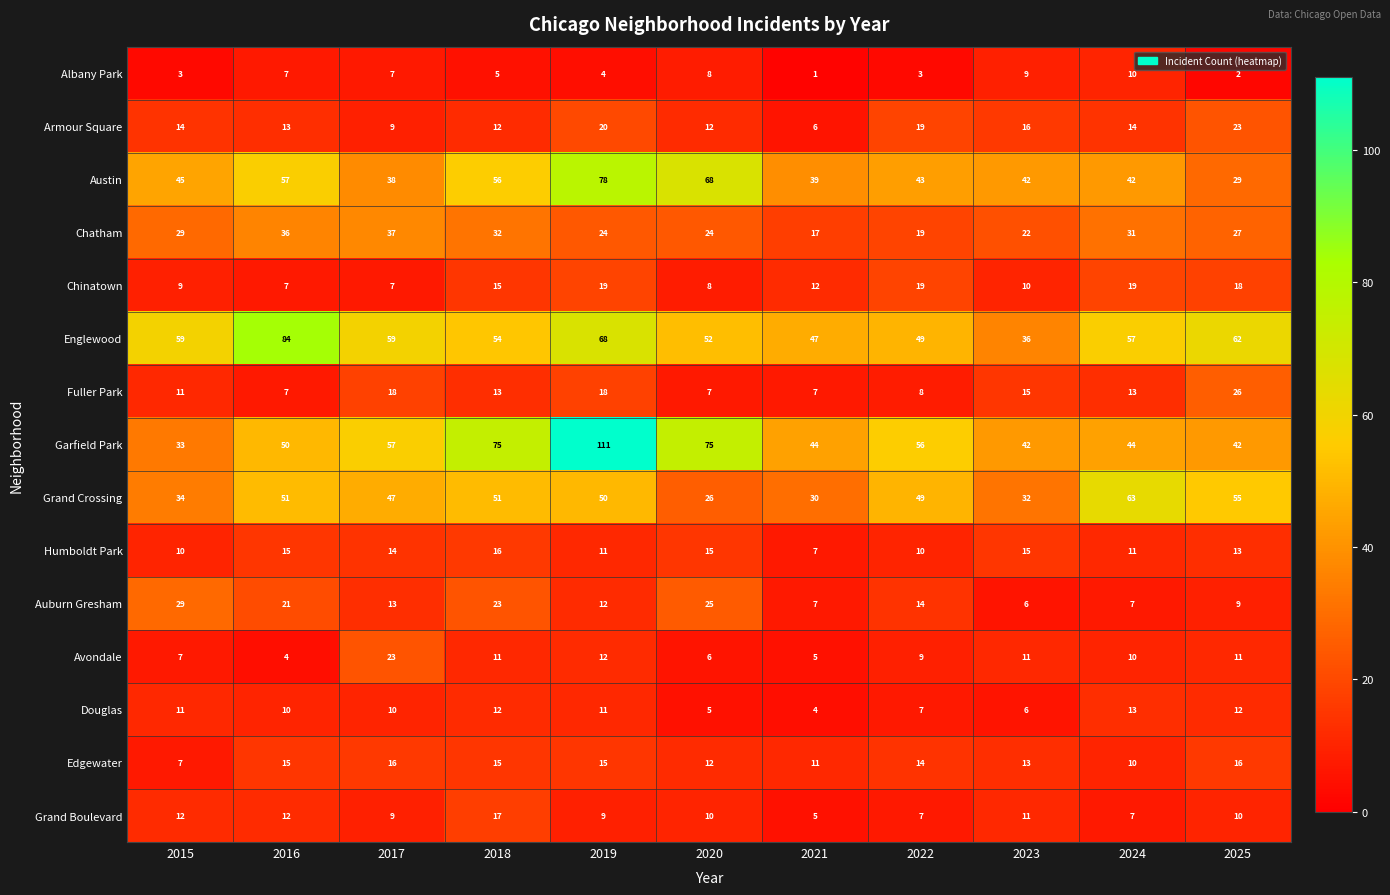

How many series are shown in this chart?

15